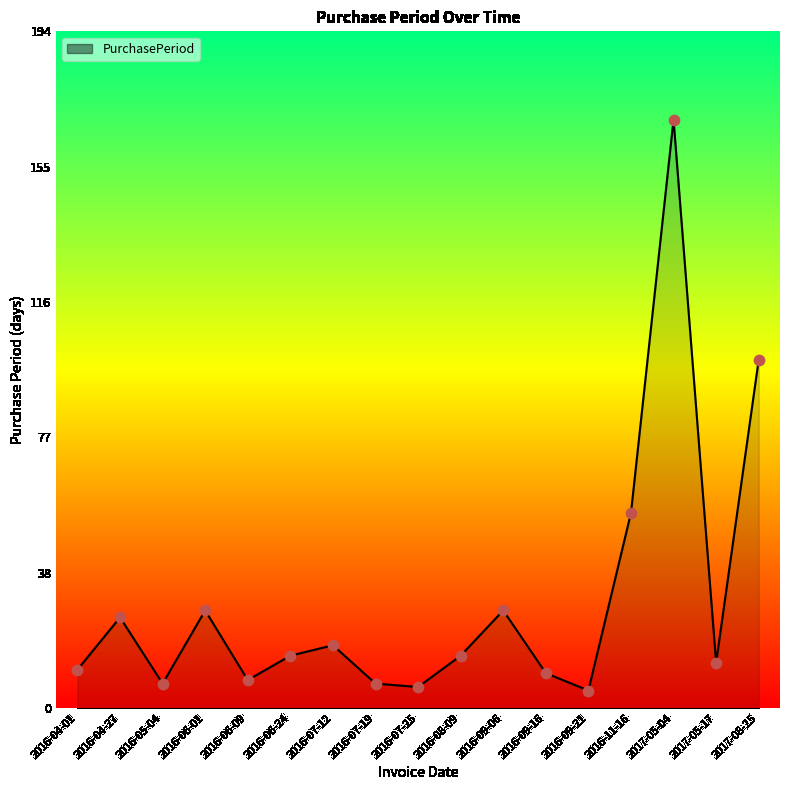

What is the change in value from 2016-04-27 to 2016-07-12?

-8